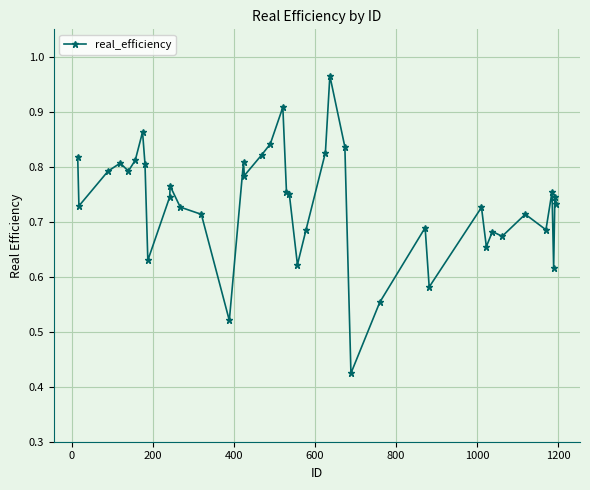

True or false: there are more than 2 points higher than both neighbors.

True